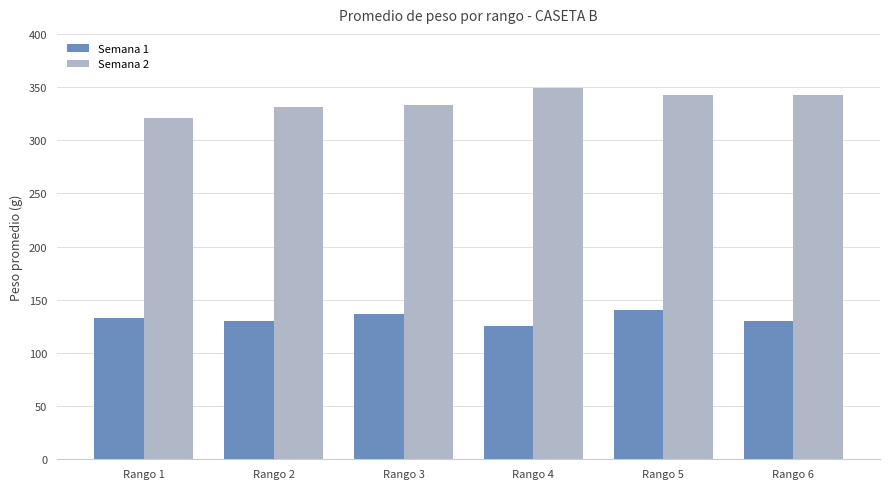

What is the minimum value for Semana 1?

125.1